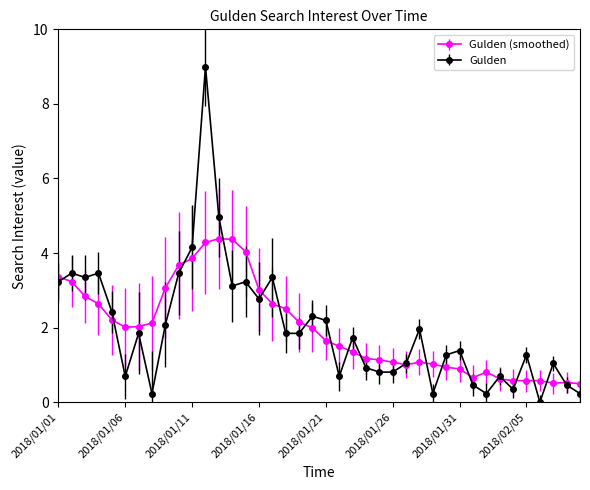

How many distinct data groups are displayed?

2